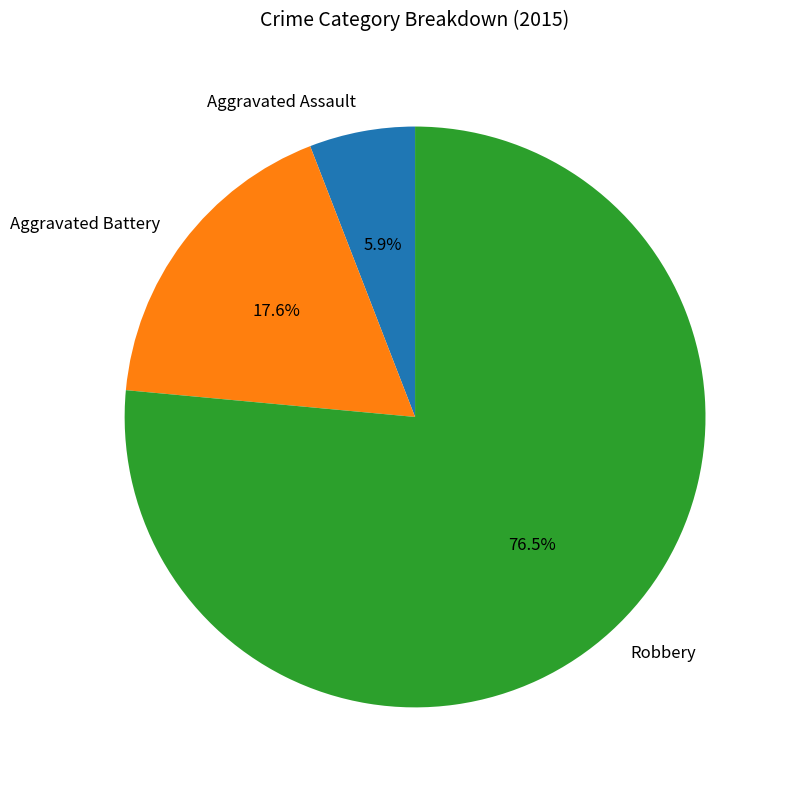

How much of the chart is everything except Robbery?

23.5%